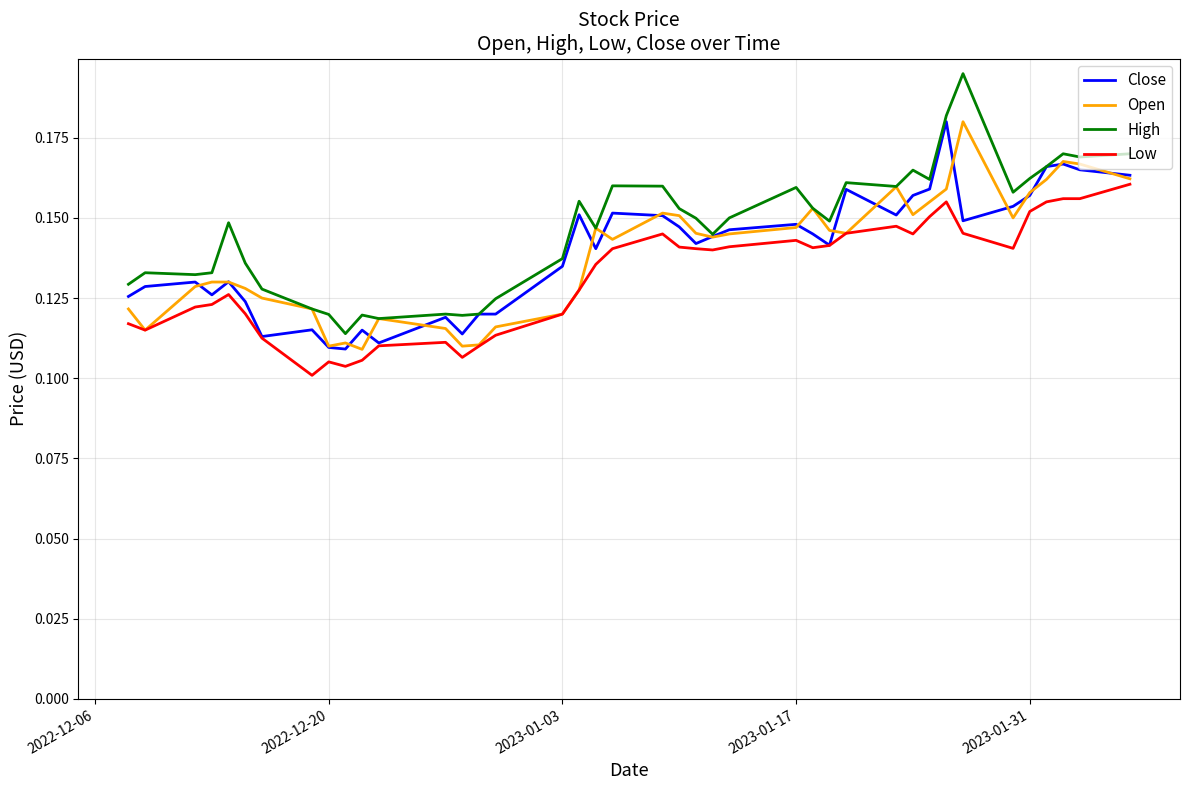

What is the sum of all Low values?

5.3